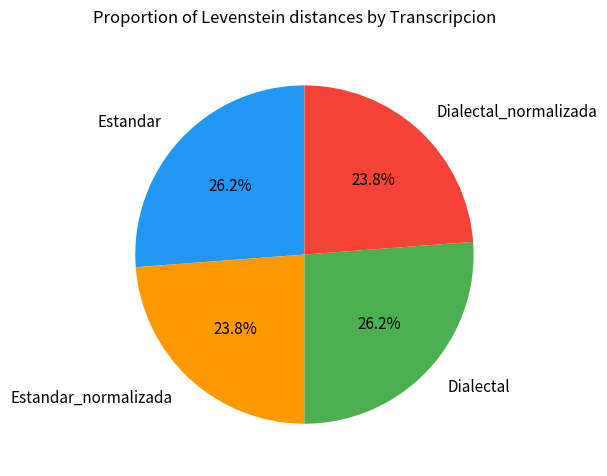

Combined, what portion of the pie is Dialectal and Dialectal_normalizada?

50.0%